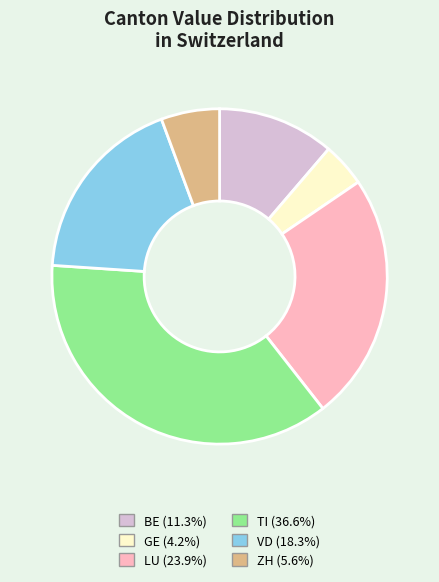

Do GE (4.2%) and ZH (5.6%) together represent more than half of the pie?

No